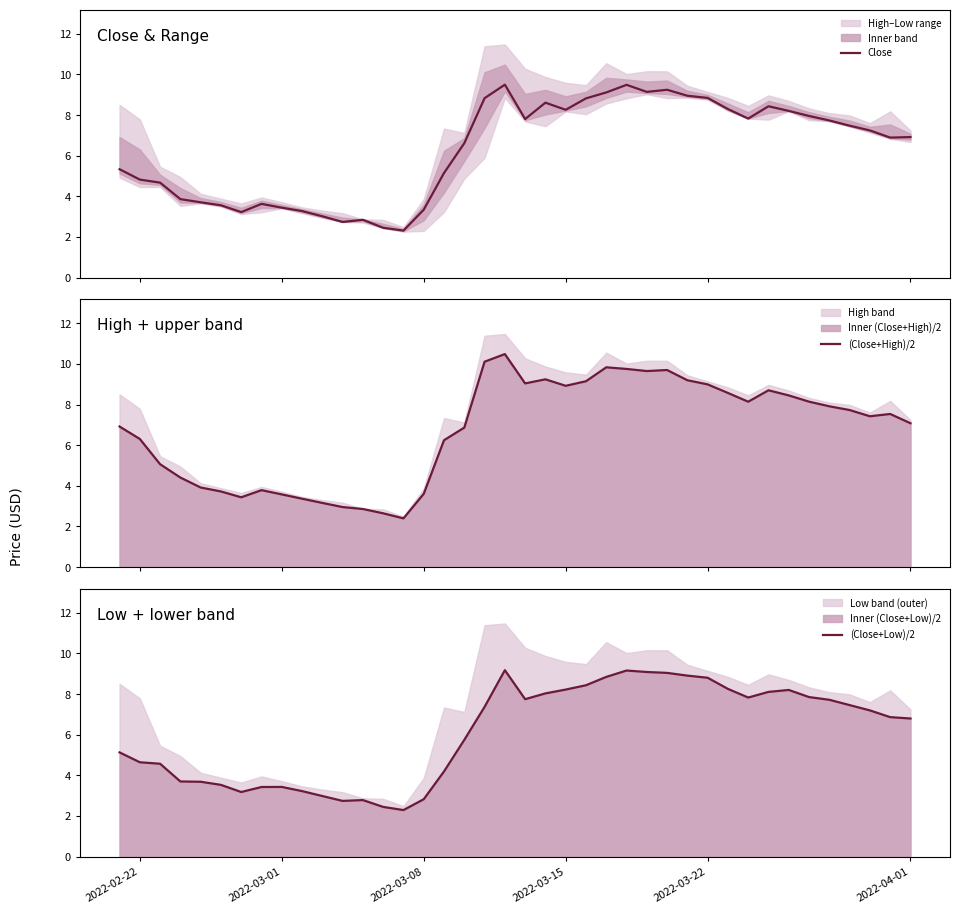

What is the highest value of the Close series?

9.5